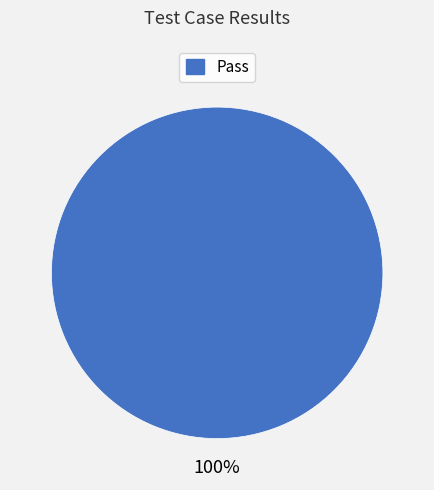

Is there a majority slice in this chart?

Yes